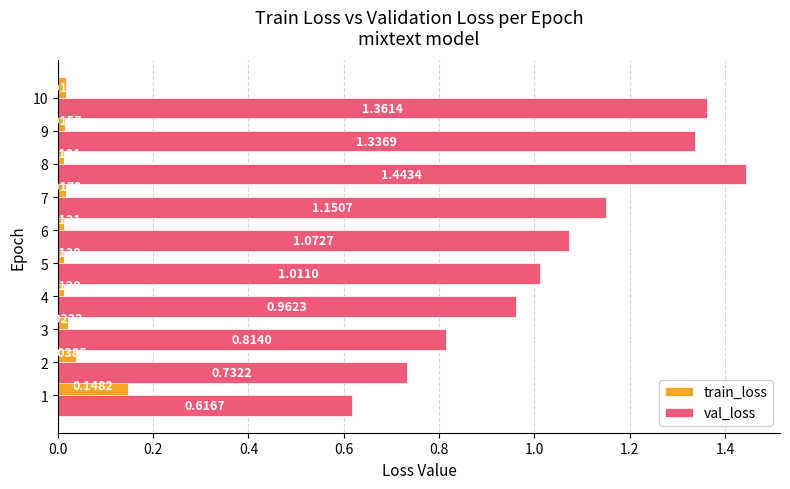

Between 6 and 8, which series saw the biggest shift?

val_loss